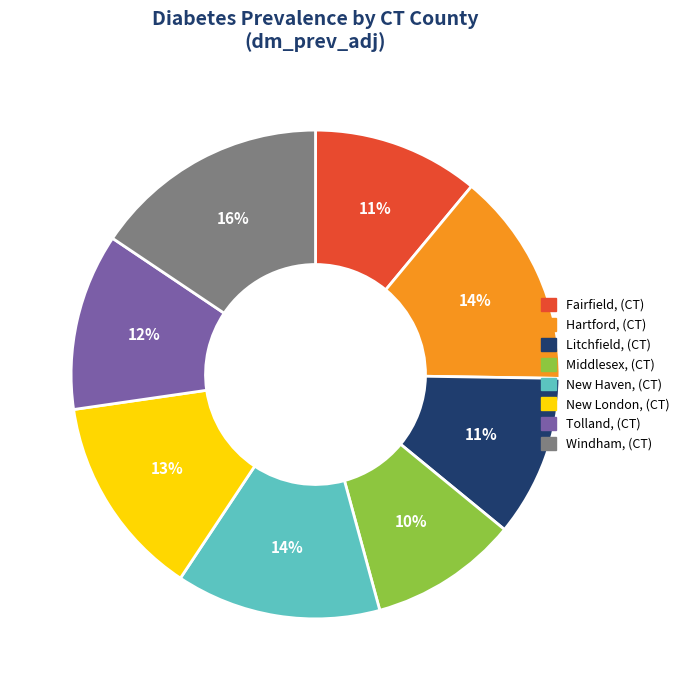

What percentage is the Litchfield, (CT) slice, to the nearest percent?

11%